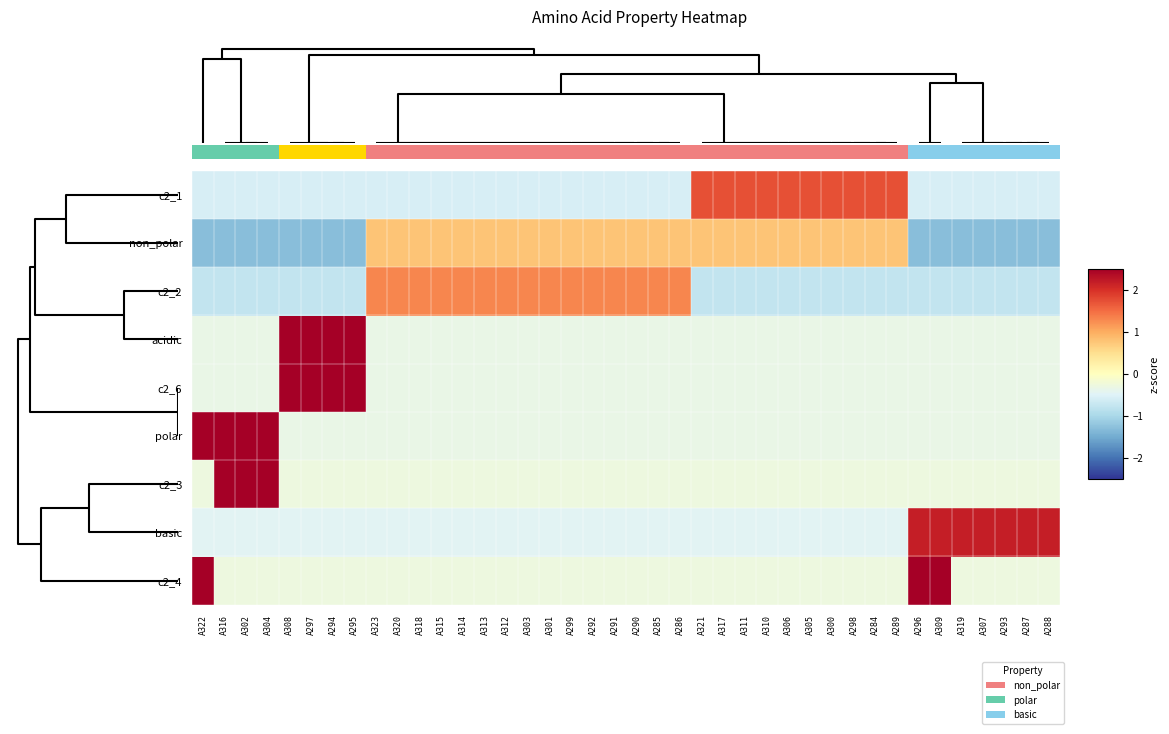

Reading left to right, extract all data points from this chart.

c2_1: A322=-0.6	A316=-0.6	A302=-0.6	A304=-0.6	A308=-0.6	A297=-0.6	A294=-0.6	A295=-0.6	A323=-0.6	A320=-0.6	A318=-0.6	A315=-0.6	A314=-0.6	A313=-0.6	A312=-0.6	A303=-0.6	A301=-0.6	A299=-0.6	A292=-0.6	A291=-0.6	A290=-0.6	A285=-0.6	A286=-0.6	A321=1.7	A317=1.7	A311=1.7	A310=1.7	A306=1.7	A305=1.7	A300=1.7	A298=1.7	A284=1.7	A289=1.7	A296=-0.6	A309=-0.6	A319=-0.6	A307=-0.6	A293=-0.6	A287=-0.6	A288=-0.6
non_polar: A322=-1.3	A316=-1.3	A302=-1.3	A304=-1.3	A308=-1.3	A297=-1.3	A294=-1.3	A295=-1.3	A323=0.8	A320=0.8	A318=0.8	A315=0.8	A314=0.8	A313=0.8	A312=0.8	A303=0.8	A301=0.8	A299=0.8	A292=0.8	A291=0.8	A290=0.8	A285=0.8	A286=0.8	A321=0.8	A317=0.8	A311=0.8	A310=0.8	A306=0.8	A305=0.8	A300=0.8	A298=0.8	A284=0.8	A289=0.8	A296=-1.3	A309=-1.3	A319=-1.3	A307=-1.3	A293=-1.3	A287=-1.3	A288=-1.3
c2_2: A322=-0.8	A316=-0.8	A302=-0.8	A304=-0.8	A308=-0.8	A297=-0.8	A294=-0.8	A295=-0.8	A323=1.3	A320=1.3	A318=1.3	A315=1.3	A314=1.3	A313=1.3	A312=1.3	A303=1.3	A301=1.3	A299=1.3	A292=1.3	A291=1.3	A290=1.3	A285=1.3	A286=1.3	A321=-0.8	A317=-0.8	A311=-0.8	A310=-0.8	A306=-0.8	A305=-0.8	A300=-0.8	A298=-0.8	A284=-0.8	A289=-0.8	A296=-0.8	A309=-0.8	A319=-0.8	A307=-0.8	A293=-0.8	A287=-0.8	A288=-0.8
acidic: A322=-0.3	A316=-0.3	A302=-0.3	A304=-0.3	A308=3.0	A297=3.0	A294=3.0	A295=3.0	A323=-0.3	A320=-0.3	A318=-0.3	A315=-0.3	A314=-0.3	A313=-0.3	A312=-0.3	A303=-0.3	A301=-0.3	A299=-0.3	A292=-0.3	A291=-0.3	A290=-0.3	A285=-0.3	A286=-0.3	A321=-0.3	A317=-0.3	A311=-0.3	A310=-0.3	A306=-0.3	A305=-0.3	A300=-0.3	A298=-0.3	A284=-0.3	A289=-0.3	A296=-0.3	A309=-0.3	A319=-0.3	A307=-0.3	A293=-0.3	A287=-0.3	A288=-0.3
c2_6: A322=-0.3	A316=-0.3	A302=-0.3	A304=-0.3	A308=3.0	A297=3.0	A294=3.0	A295=3.0	A323=-0.3	A320=-0.3	A318=-0.3	A315=-0.3	A314=-0.3	A313=-0.3	A312=-0.3	A303=-0.3	A301=-0.3	A299=-0.3	A292=-0.3	A291=-0.3	A290=-0.3	A285=-0.3	A286=-0.3	A321=-0.3	A317=-0.3	A311=-0.3	A310=-0.3	A306=-0.3	A305=-0.3	A300=-0.3	A298=-0.3	A284=-0.3	A289=-0.3	A296=-0.3	A309=-0.3	A319=-0.3	A307=-0.3	A293=-0.3	A287=-0.3	A288=-0.3
polar: A322=3.0	A316=3.0	A302=3.0	A304=3.0	A308=-0.3	A297=-0.3	A294=-0.3	A295=-0.3	A323=-0.3	A320=-0.3	A318=-0.3	A315=-0.3	A314=-0.3	A313=-0.3	A312=-0.3	A303=-0.3	A301=-0.3	A299=-0.3	A292=-0.3	A291=-0.3	A290=-0.3	A285=-0.3	A286=-0.3	A321=-0.3	A317=-0.3	A311=-0.3	A310=-0.3	A306=-0.3	A305=-0.3	A300=-0.3	A298=-0.3	A284=-0.3	A289=-0.3	A296=-0.3	A309=-0.3	A319=-0.3	A307=-0.3	A293=-0.3	A287=-0.3	A288=-0.3
c2_3: A322=-0.3	A316=3.5	A302=3.5	A304=3.5	A308=-0.3	A297=-0.3	A294=-0.3	A295=-0.3	A323=-0.3	A320=-0.3	A318=-0.3	A315=-0.3	A314=-0.3	A313=-0.3	A312=-0.3	A303=-0.3	A301=-0.3	A299=-0.3	A292=-0.3	A291=-0.3	A290=-0.3	A285=-0.3	A286=-0.3	A321=-0.3	A317=-0.3	A311=-0.3	A310=-0.3	A306=-0.3	A305=-0.3	A300=-0.3	A298=-0.3	A284=-0.3	A289=-0.3	A296=-0.3	A309=-0.3	A319=-0.3	A307=-0.3	A293=-0.3	A287=-0.3	A288=-0.3
basic: A322=-0.5	A316=-0.5	A302=-0.5	A304=-0.5	A308=-0.5	A297=-0.5	A294=-0.5	A295=-0.5	A323=-0.5	A320=-0.5	A318=-0.5	A315=-0.5	A314=-0.5	A313=-0.5	A312=-0.5	A303=-0.5	A301=-0.5	A299=-0.5	A292=-0.5	A291=-0.5	A290=-0.5	A285=-0.5	A286=-0.5	A321=-0.5	A317=-0.5	A311=-0.5	A310=-0.5	A306=-0.5	A305=-0.5	A300=-0.5	A298=-0.5	A284=-0.5	A289=-0.5	A296=2.2	A309=2.2	A319=2.2	A307=2.2	A293=2.2	A287=2.2	A288=2.2
c2_4: A322=3.5	A316=-0.3	A302=-0.3	A304=-0.3	A308=-0.3	A297=-0.3	A294=-0.3	A295=-0.3	A323=-0.3	A320=-0.3	A318=-0.3	A315=-0.3	A314=-0.3	A313=-0.3	A312=-0.3	A303=-0.3	A301=-0.3	A299=-0.3	A292=-0.3	A291=-0.3	A290=-0.3	A285=-0.3	A286=-0.3	A321=-0.3	A317=-0.3	A311=-0.3	A310=-0.3	A306=-0.3	A305=-0.3	A300=-0.3	A298=-0.3	A284=-0.3	A289=-0.3	A296=3.5	A309=3.5	A319=-0.3	A307=-0.3	A293=-0.3	A287=-0.3	A288=-0.3